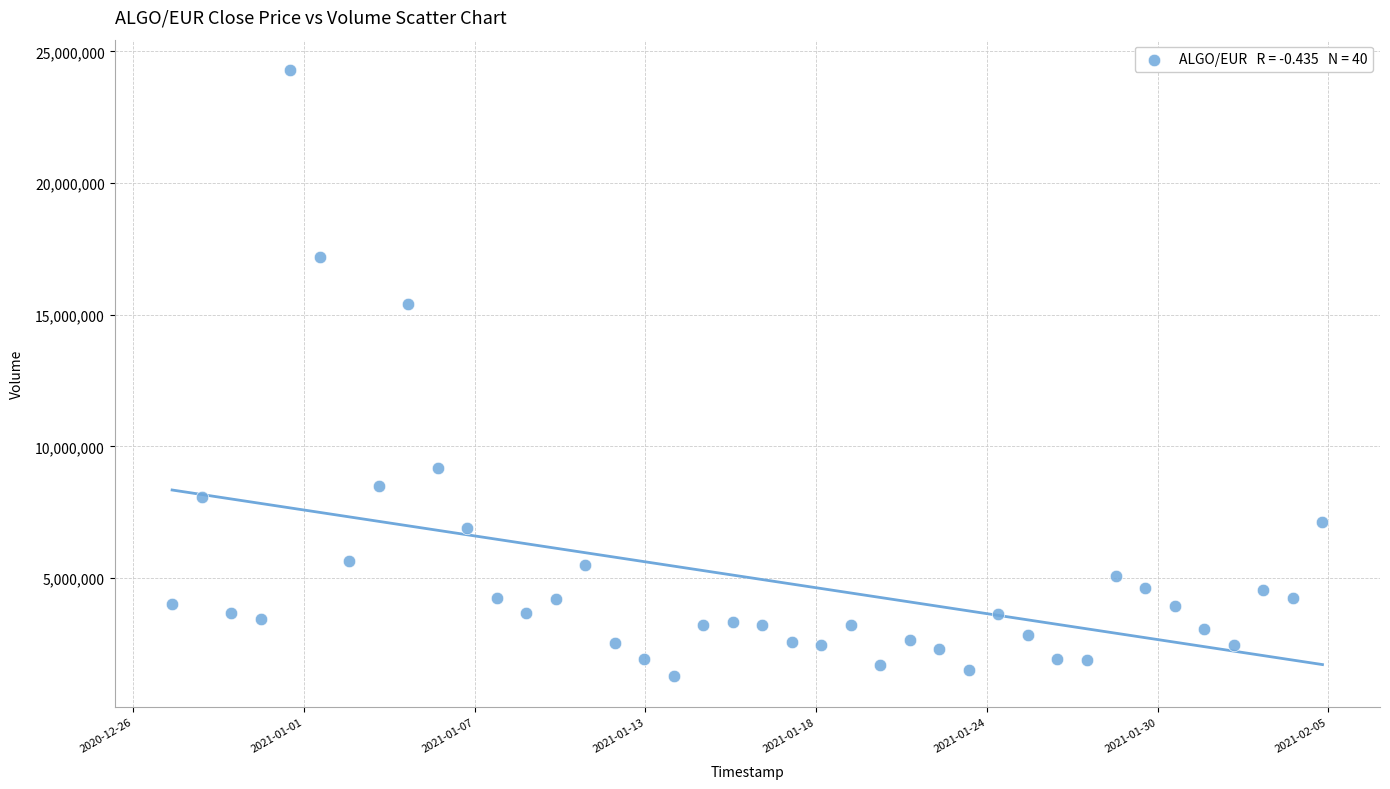

What is the range of Y values (max minus min)?

23028567